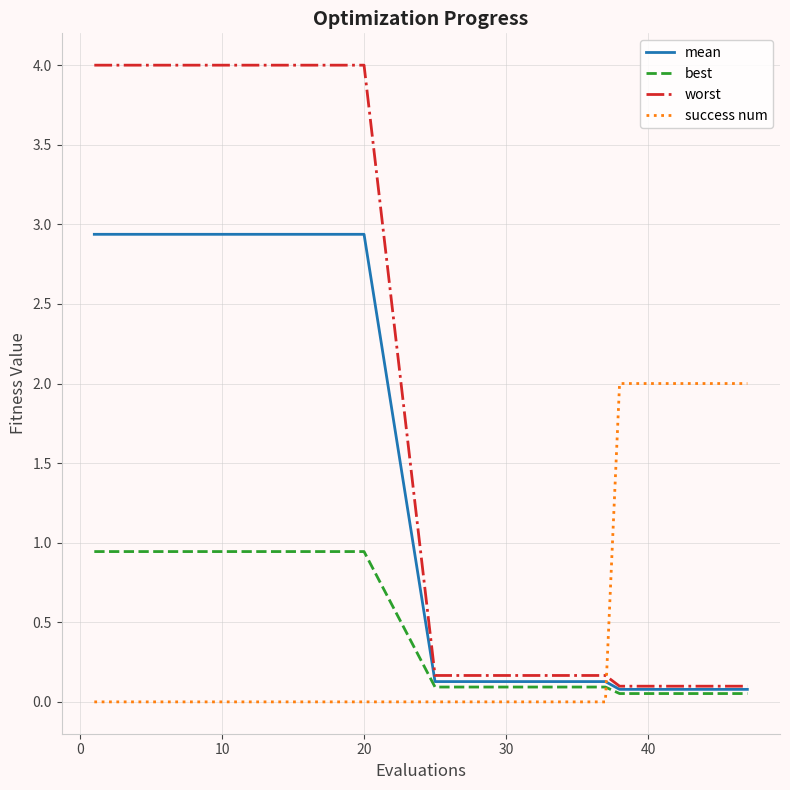

Rank the series by their maximum value, from highest to lowest.

worst, mean, success num, best